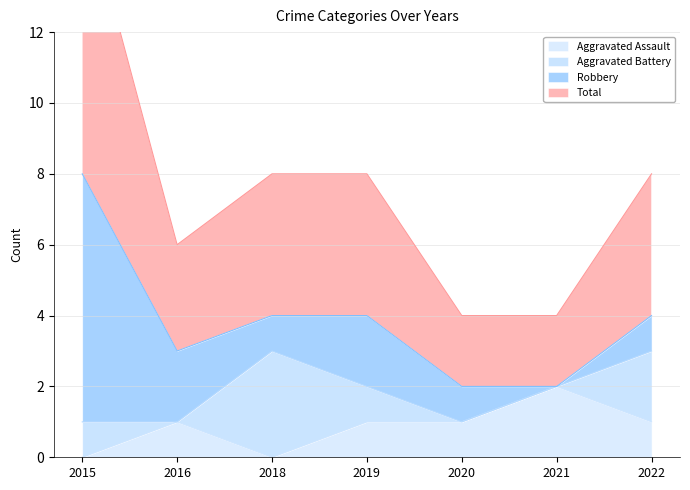

At how many categories does at least one series exceed 3?

4